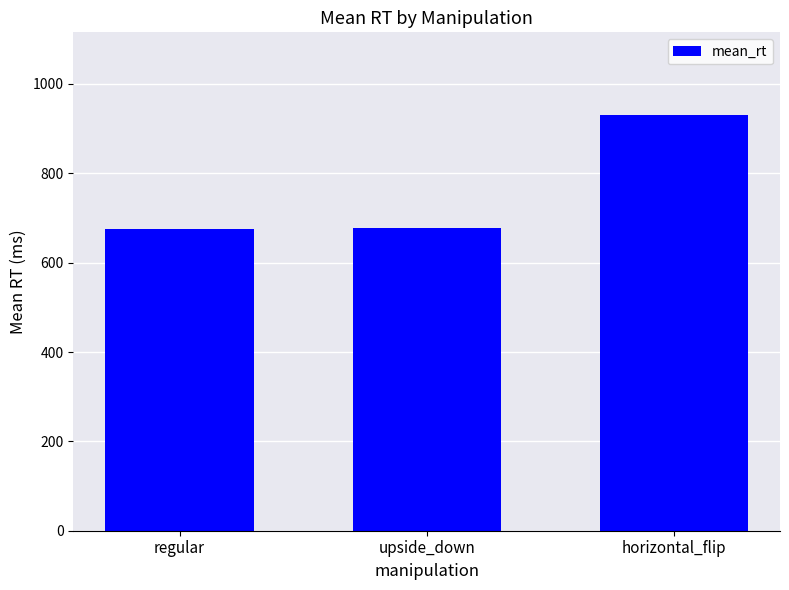

What is the change in value from regular to horizontal_flip?

+253.6